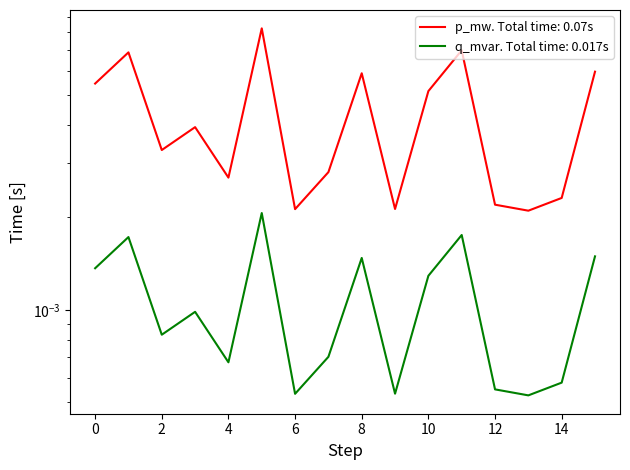

List the labels in order of p_mw value, smallest first.

13, 6, 9, 12, 14, 4, 7, 2, 3, 10, 0, 8, 15, 1, 11, 5